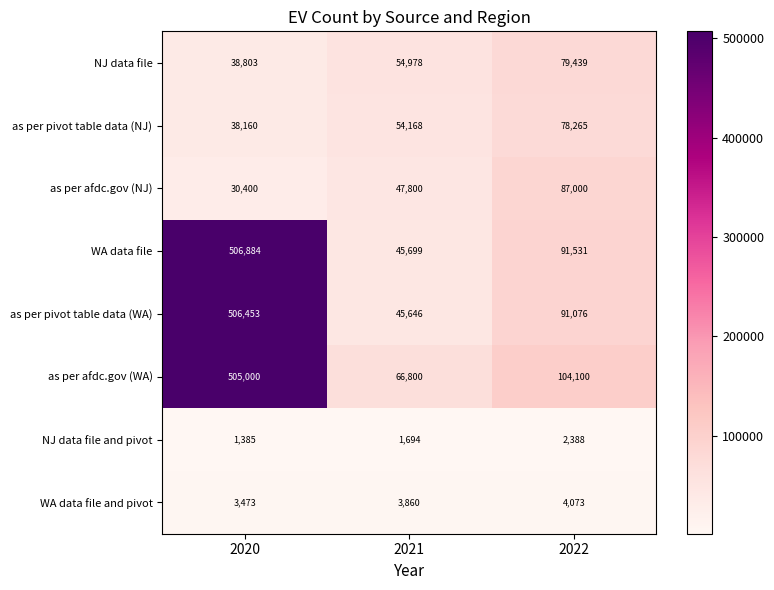

Reading left to right, transcribe all the data shown in this chart.

NJ data file: 2020=38803	2021=54978	2022=79439
as per pivot table data (NJ): 2020=38160	2021=54168	2022=78265
as per afdc.gov (NJ): 2020=30400	2021=47800	2022=87000
WA data file: 2020=506884	2021=45699	2022=91531
as per pivot table data (WA): 2020=506453	2021=45646	2022=91076
as per afdc.gov (WA): 2020=505000	2021=66800	2022=104100
NJ data file and pivot: 2020=1385	2021=1694	2022=2388
WA data file and pivot: 2020=3473	2021=3860	2022=4073